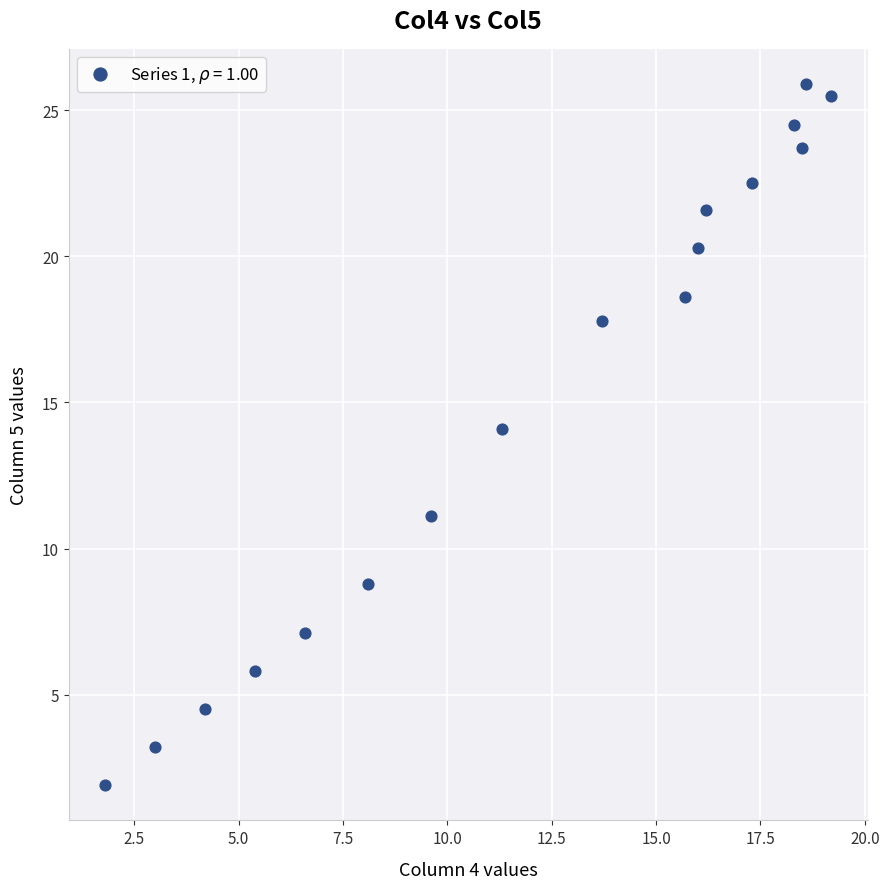

What Y value in the scatter plot is closest to 13?

14.1